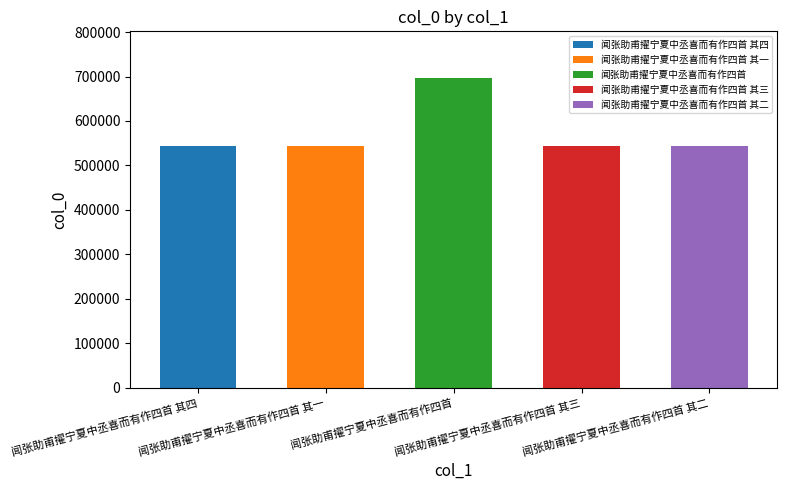

What is the value of the 3rd bar from the left?

697138